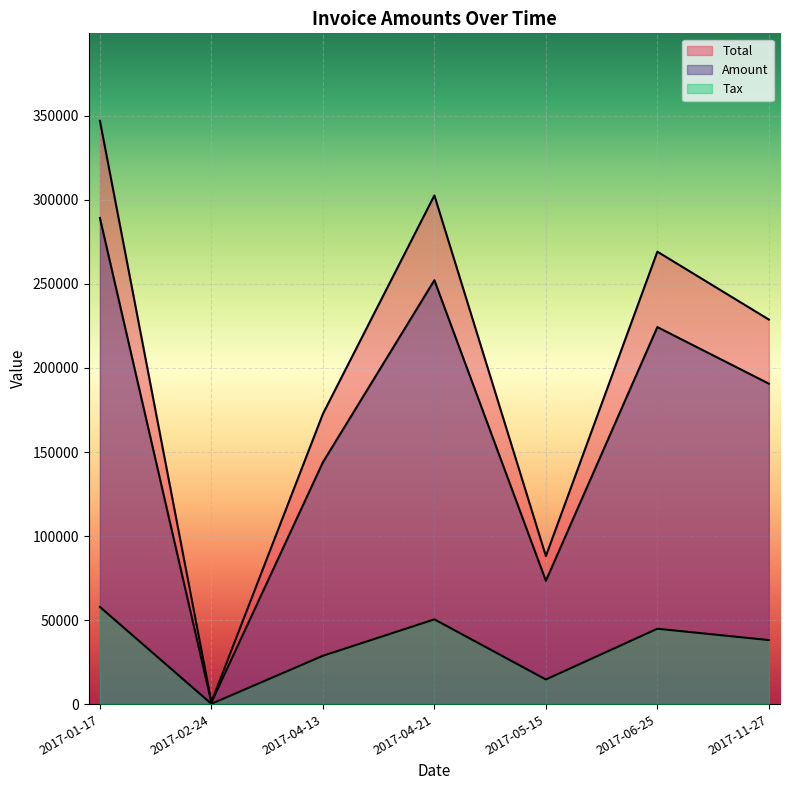

Is it true that Total equals 175585.3 at 2017-06-25?

False